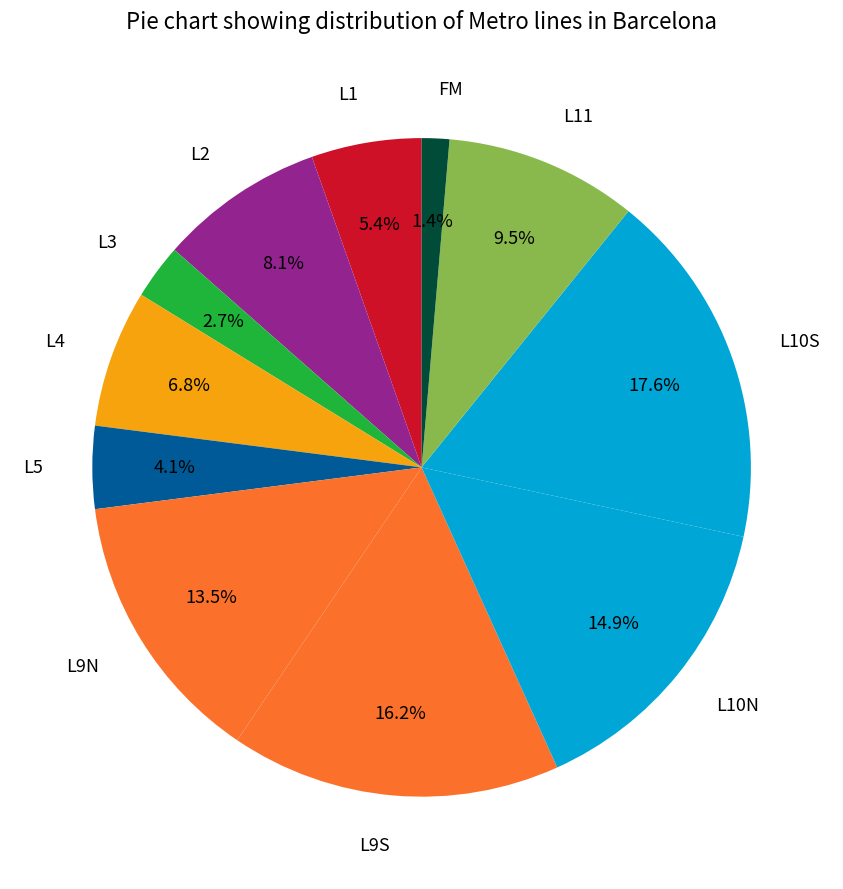

Count the number of slices in the pie.

11